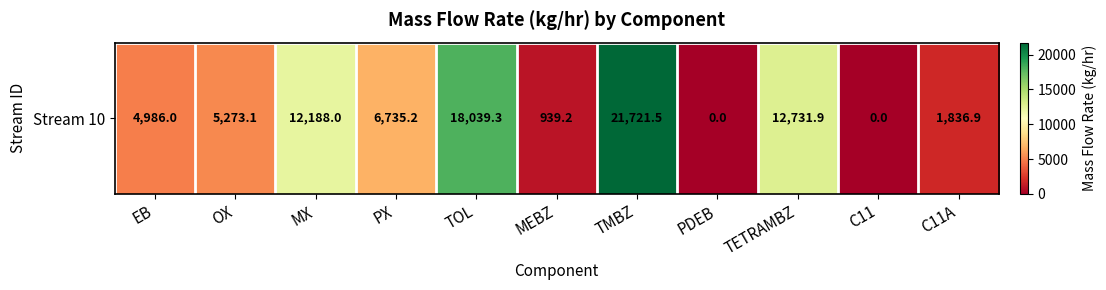

What is the difference between the values at PDEB and MX?

12188.0